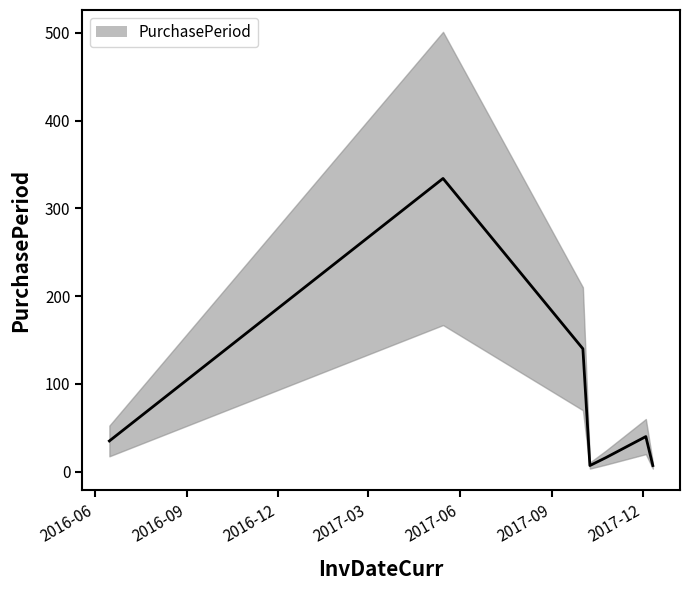

How many distinct data groups are displayed?

1